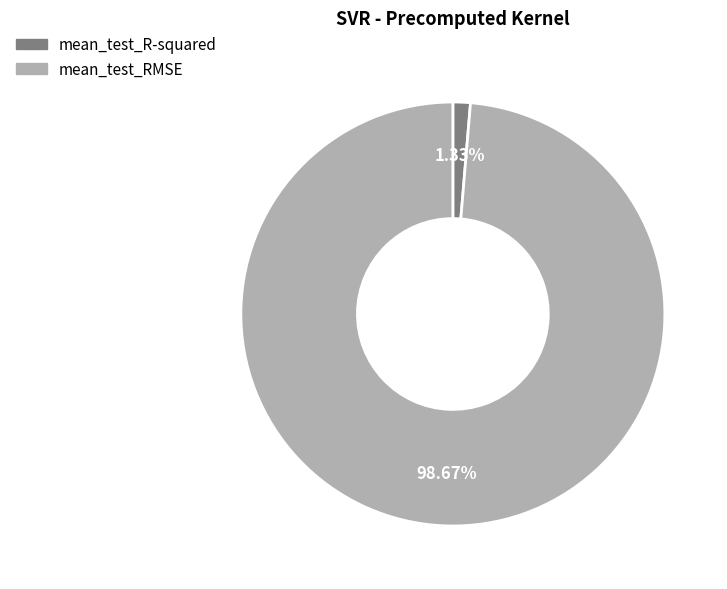

Is mean_test_R-squared the majority of the pie?

No